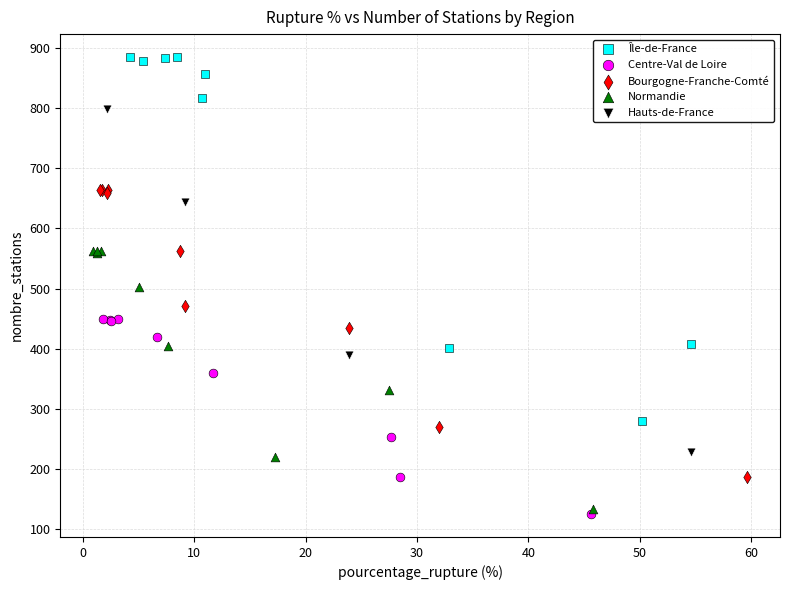

Which series contains the highest Y value?

Île-de-France